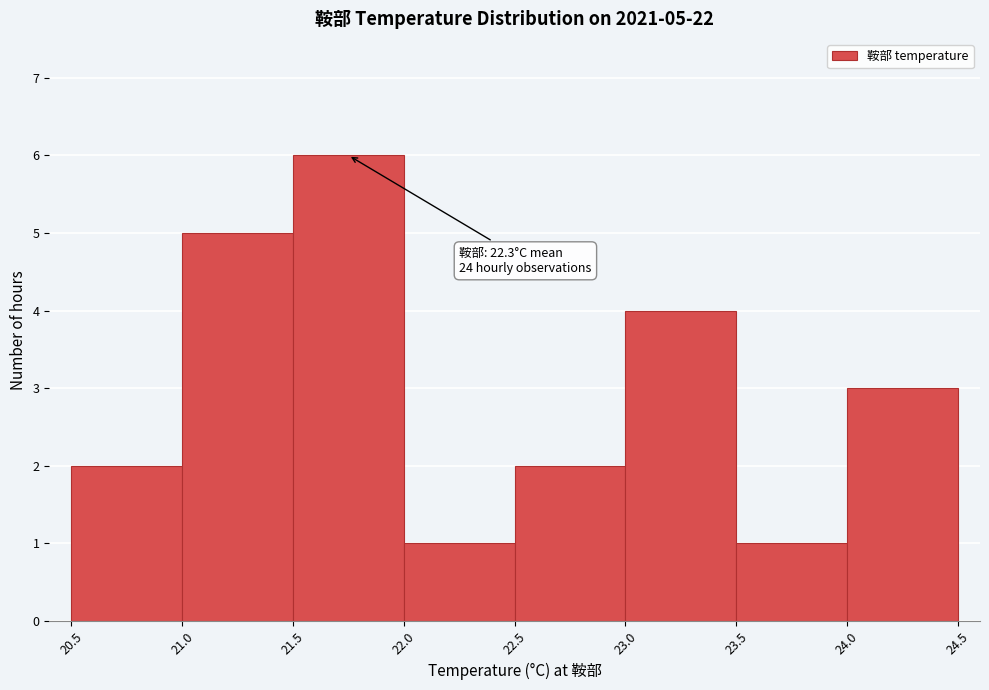

Which range on the x-axis has the tallest bar?

21.5 to 22.0